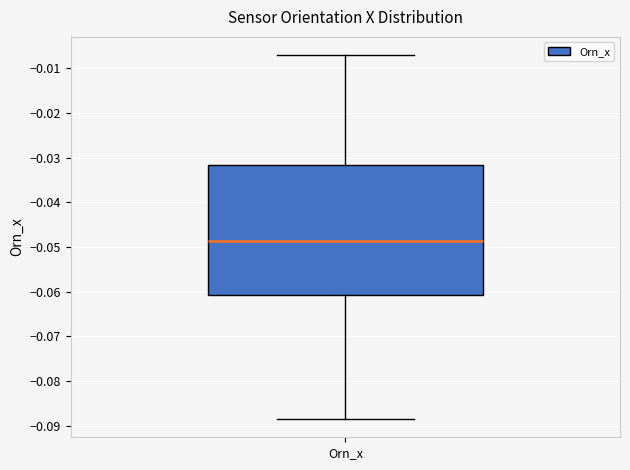

Where does the upper whisker of the box for Orn_x end on the y-axis? The values are not printed on the chart, so give them approximately, as read against the axis.

-0.007